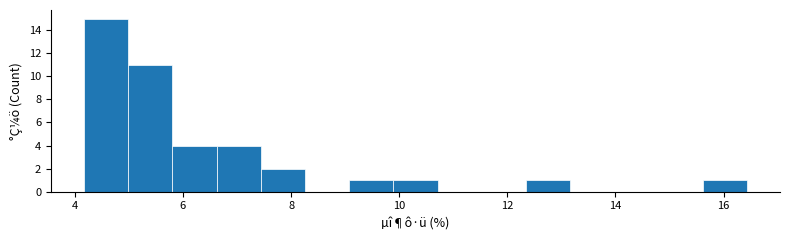

Which range on the x-axis has the tallest bar?

4.2 to 5.0